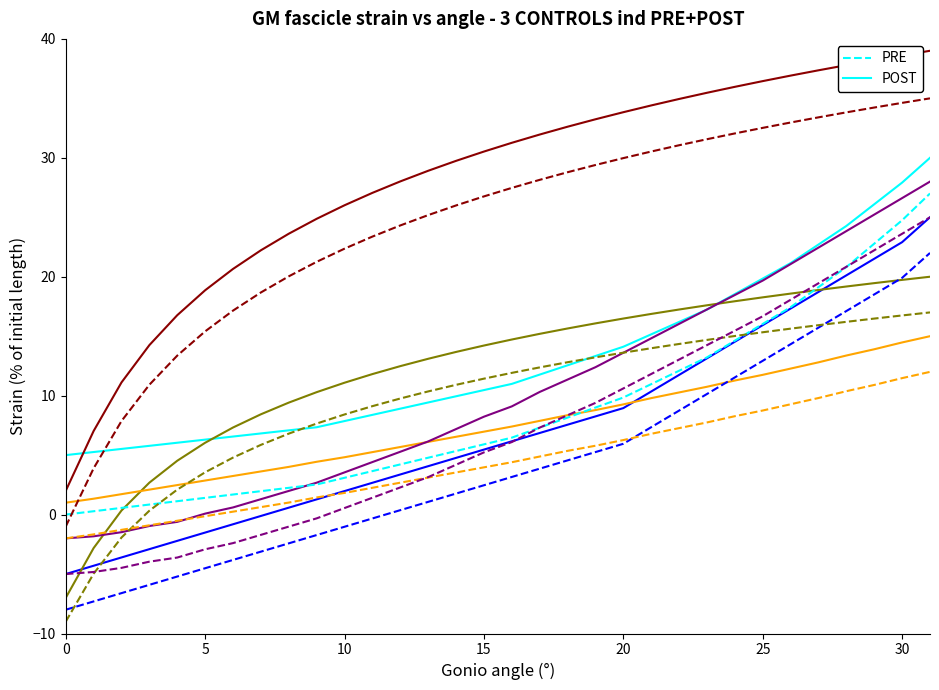

How many lines are shown in the chart?

12